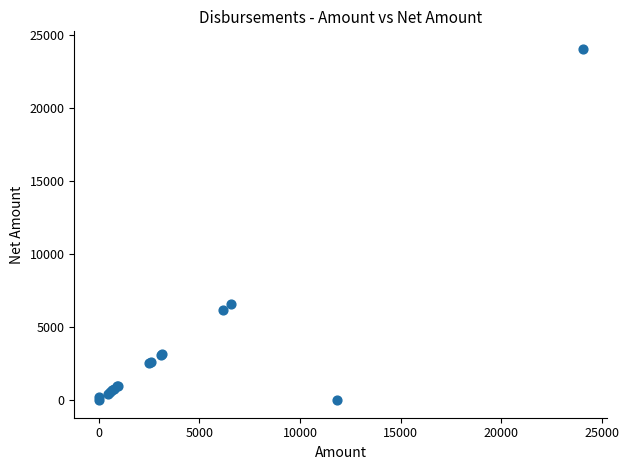

What Y value in the scatter plot is closest to 12025?

6590.0